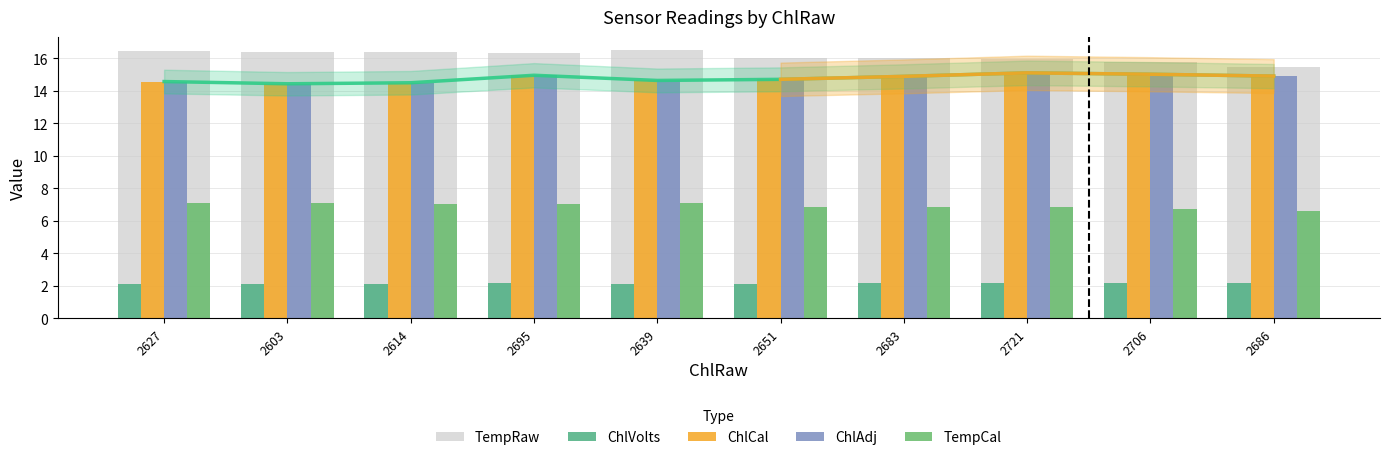

What value does the ChlAdj series have at 2627?

14.6